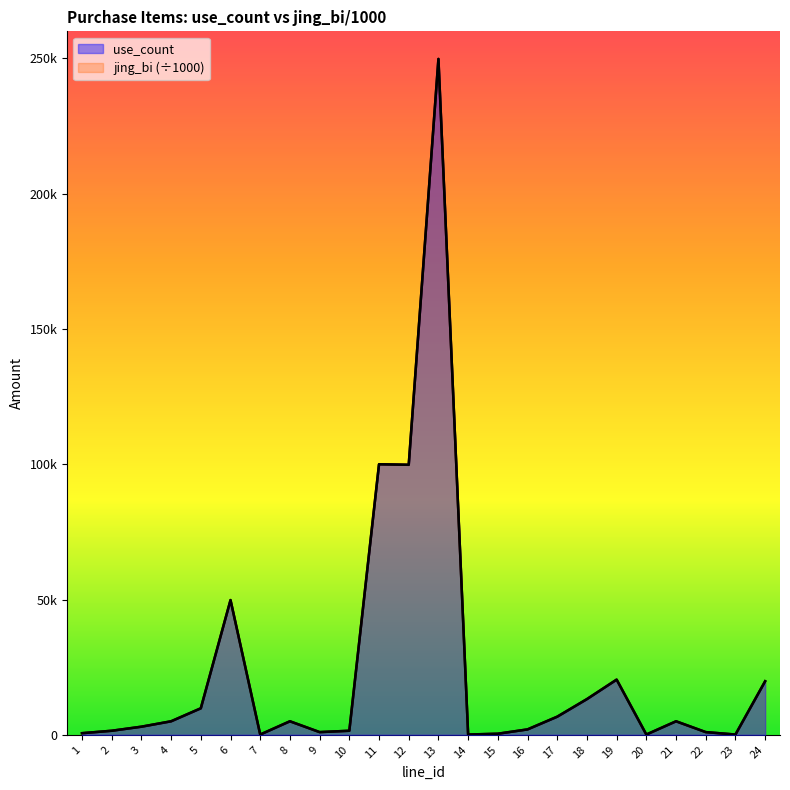

How many interior local peaks does the use_count series have?

6